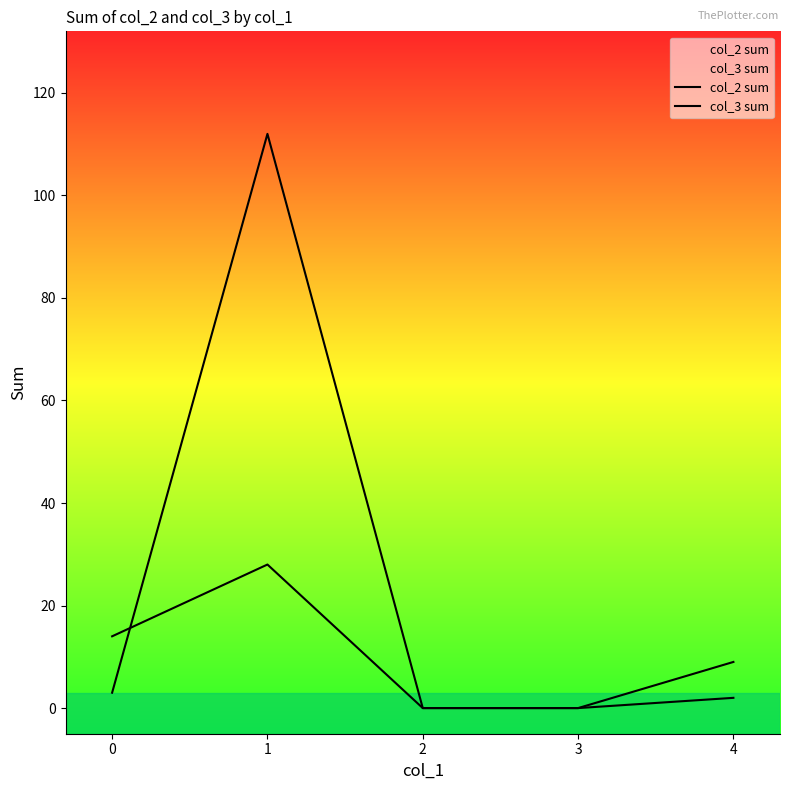

Reading left to right, list all the values displayed in this chart.

col_2 sum: 0=3	1=112	2=0	3=0	4=9
col_3 sum: 0=14	1=28	2=0	3=0	4=2